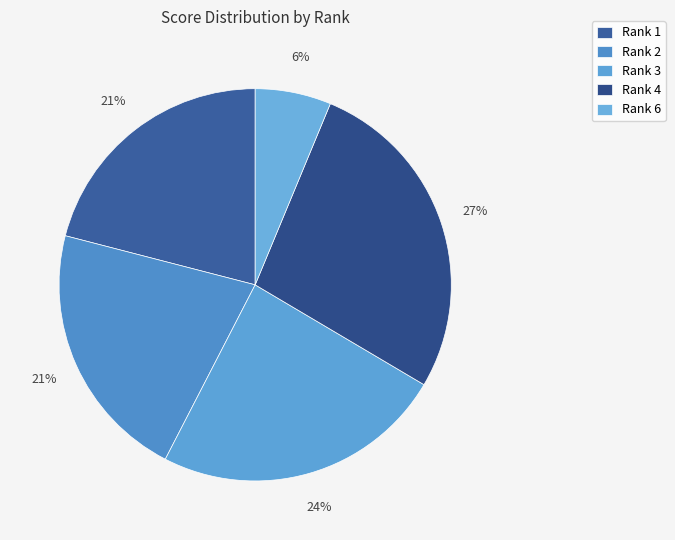

How many slices are in this pie chart?

5